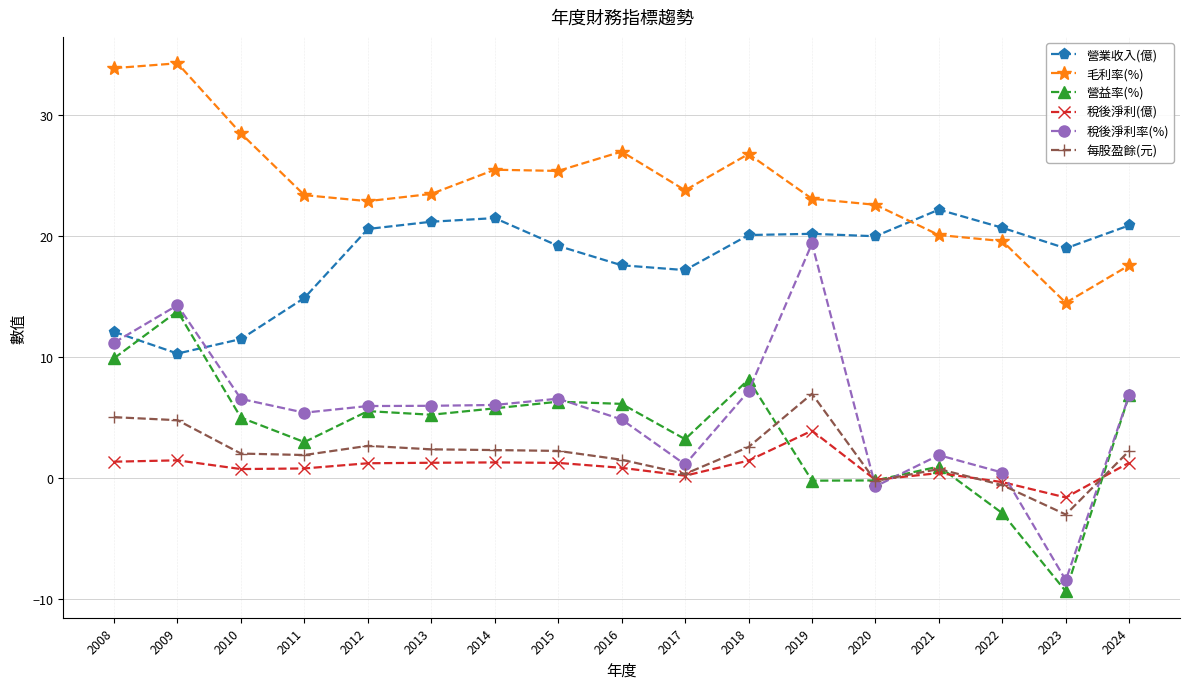

The 稅後淨利率(%) series shows 1.9 at 2021. True or false?

True